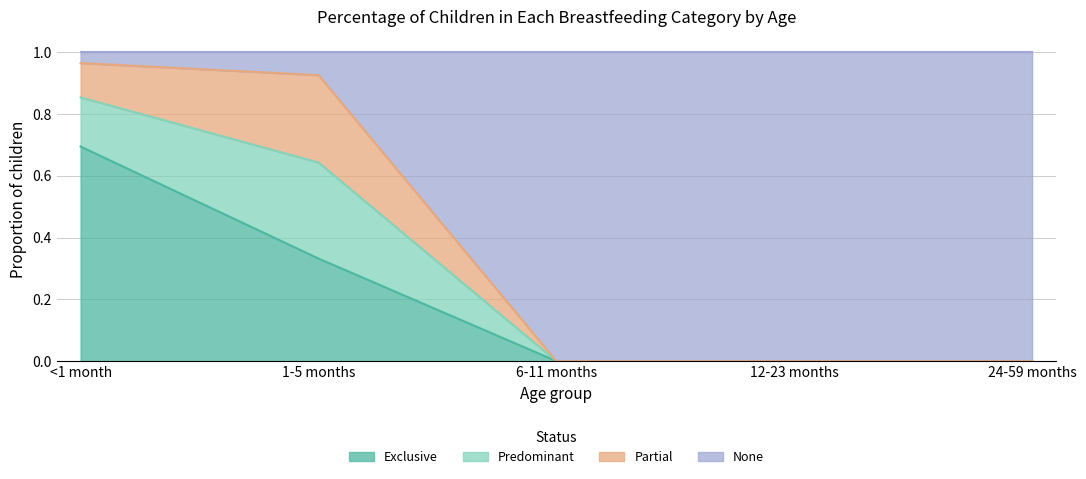

True or false: Exclusive and None intersect in this chart.

False